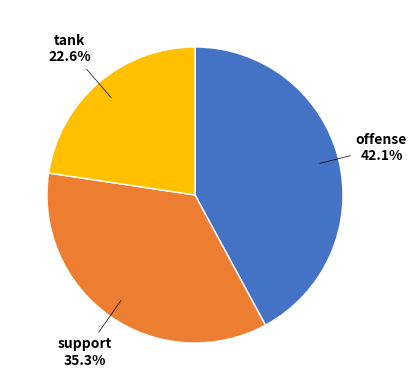

Is there a majority slice in this chart?

No